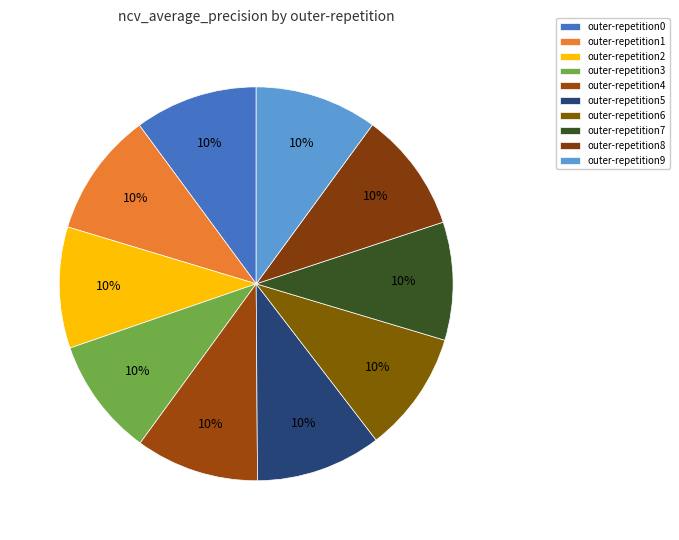

Count the number of slices in the pie.

10